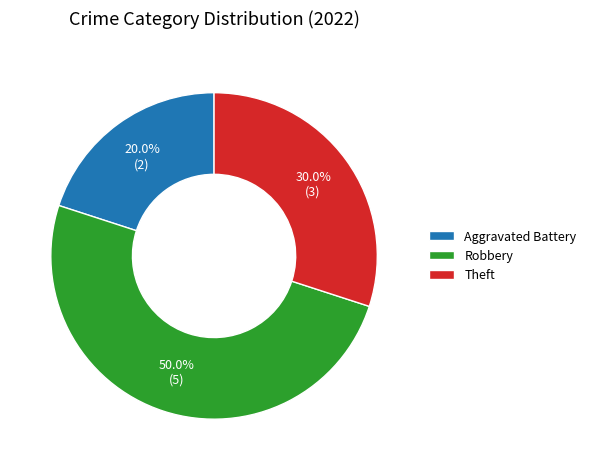

Do Robbery and Theft together represent more than half of the pie?

Yes